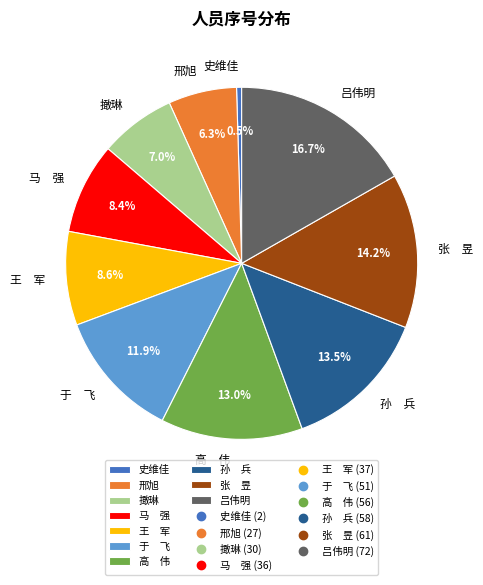

Is 于 飞 the majority of the pie?

No